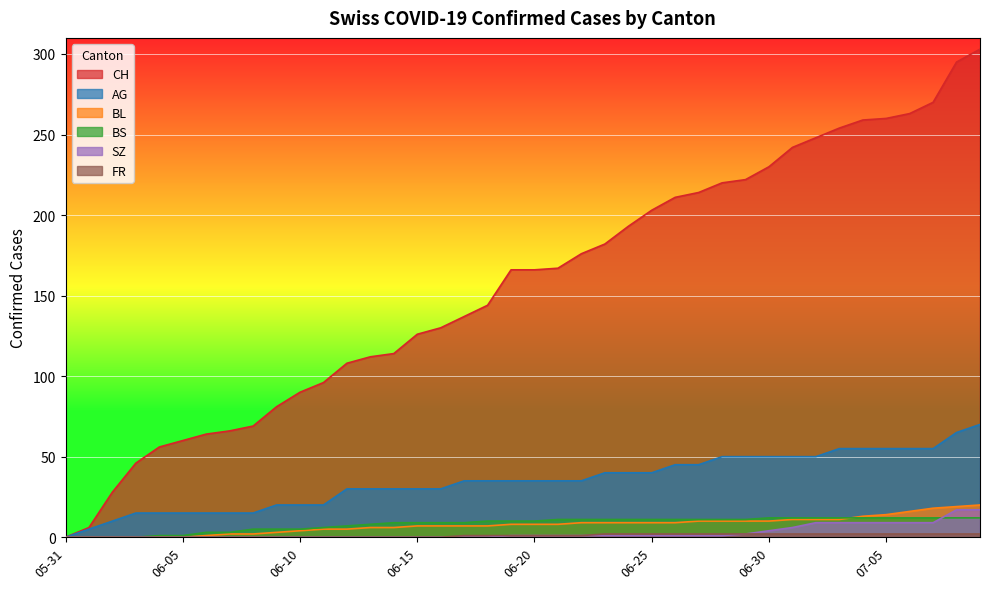

Reading left to right, extract all data points from this chart.

CH: 0	6	28	46	56	60	64	66	69	81	90	96	108	112	114	126	130	137	144	166	166	167	176	182	193	203	211	214	220	222	230	242	248	254	259	260	263	270	295	303
AG: 0	5	10	15	15	15	15	15	15	20	20	20	30	30	30	30	30	35	35	35	35	35	35	40	40	40	45	45	50	50	50	50	50	55	55	55	55	55	65	70
BL: 0	0	0	0	0	0	1	2	2	3	4	5	5	6	6	7	7	7	7	8	8	8	9	9	9	9	9	10	10	10	10	11	11	11	13	14	16	18	19	20
BS: 0	0	0	0	1	1	3	3	5	5	5	6	7	8	9	9	9	9	10	10	10	11	11	11	11	11	11	11	11	11	12	12	12	12	12	12	12	12	12	12
SZ: 0	0	0	0	0	0	0	0	0	0	0	0	0	0	0	0	0	0	0	1	1	1	1	1	1	1	1	1	1	2	4	6	9	9	9	9	9	9	17	17
FR: 0	0	0	0	0	0	0	0	0	0	0	0	0	0	0	0	0	1	1	1	1	1	1	2	2	2	2	2	2	2	2	2	2	2	2	2	2	2	2	2